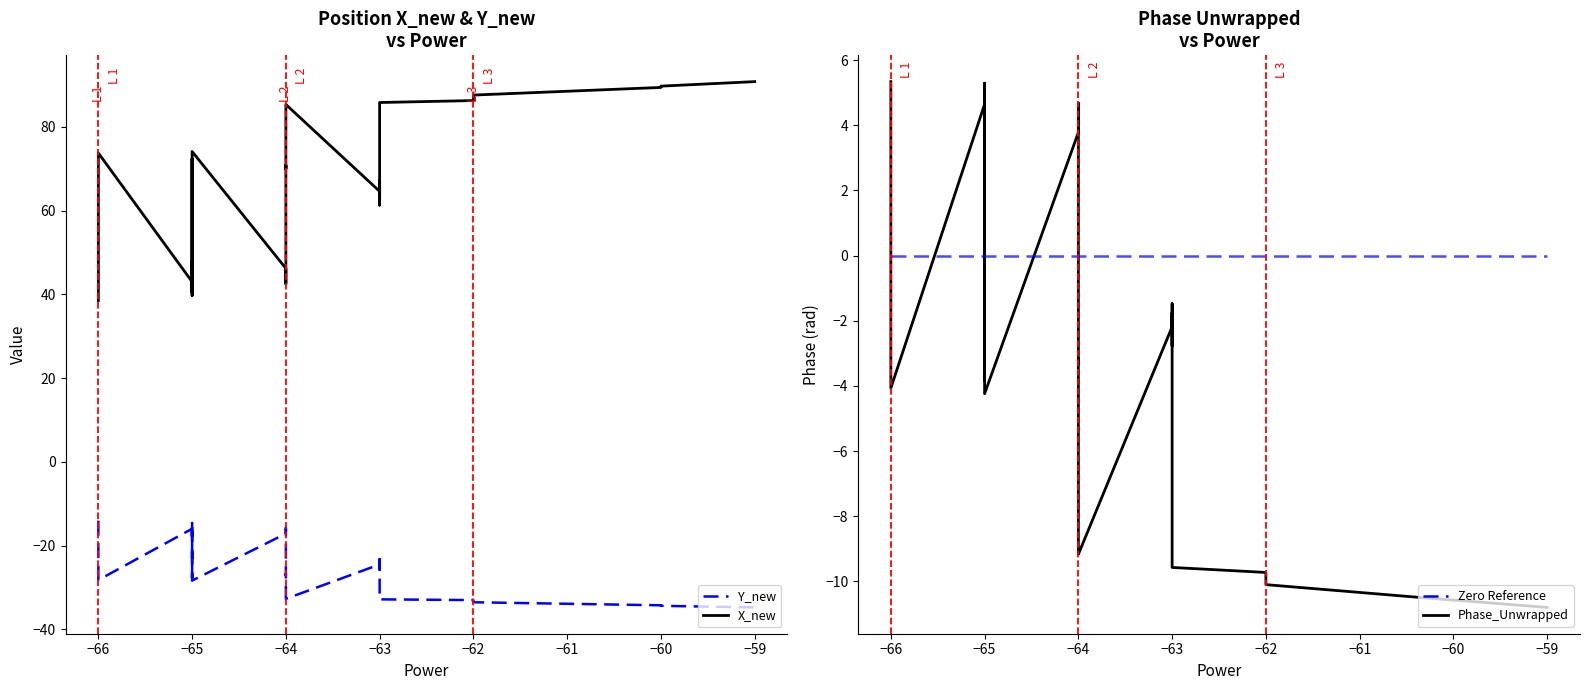

How many data points does each series have?

40